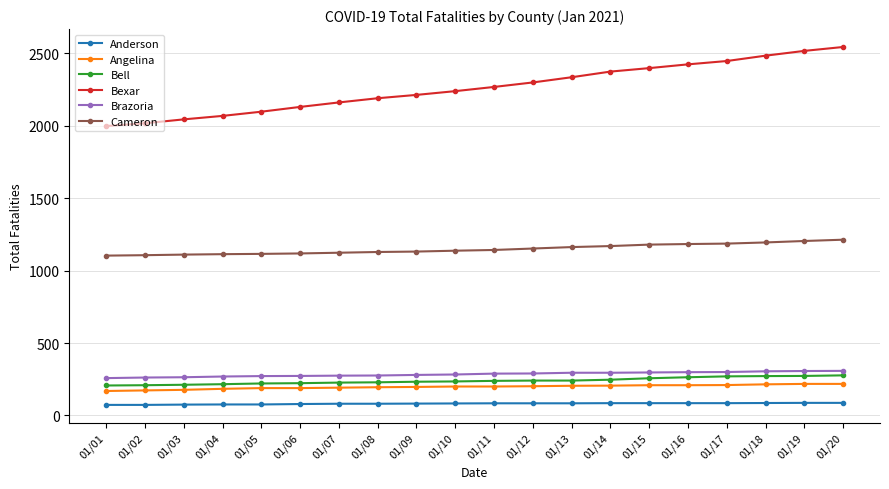

How many lines are shown in the chart?

6